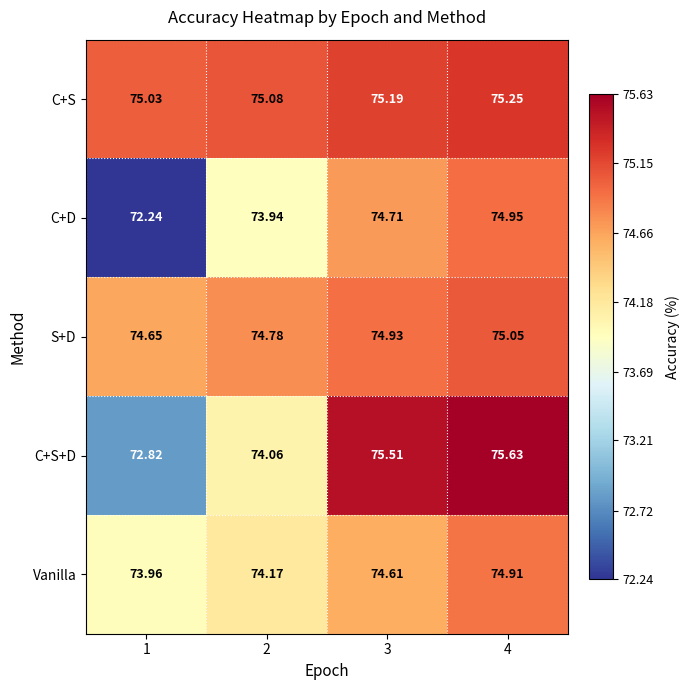

Which series changed the most between 3 and 4?

Vanilla